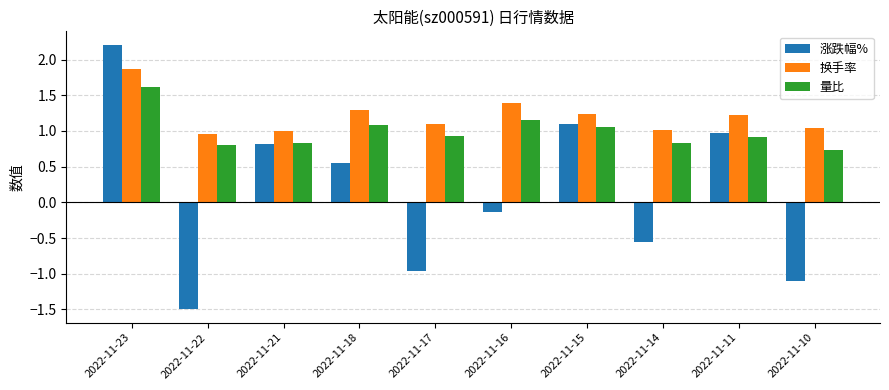

List the series in order of their peak value, lowest first.

量比, 换手率, 涨跌幅%